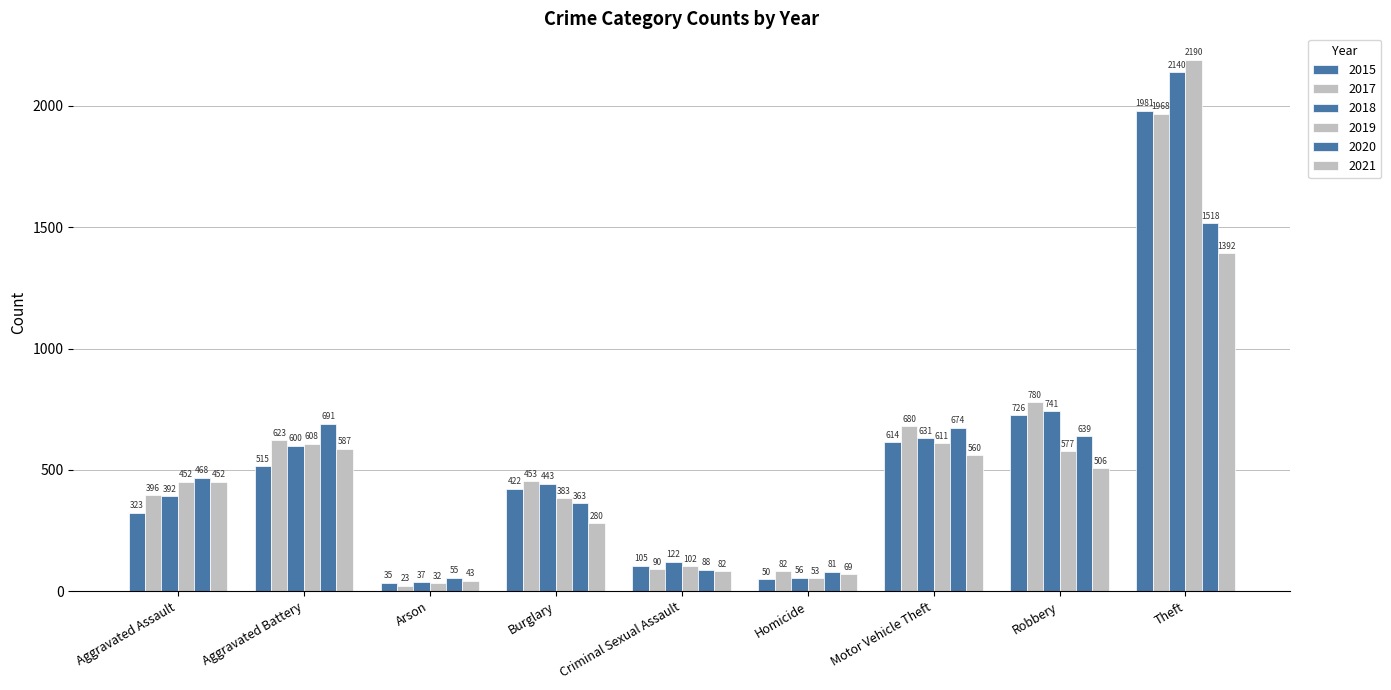

Does the chart contain any negative values?

No